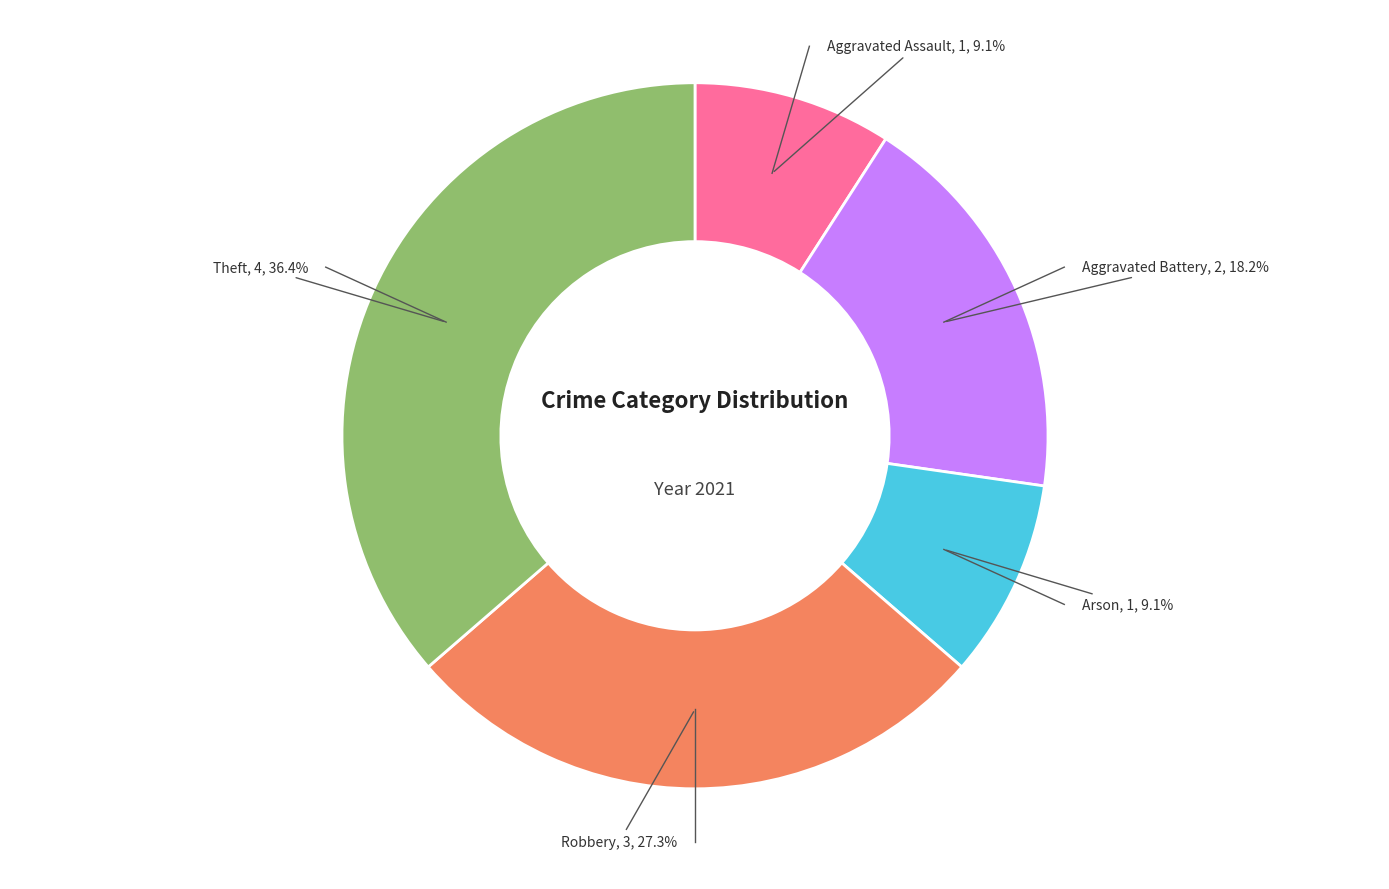

Does any single category account for the majority?

No